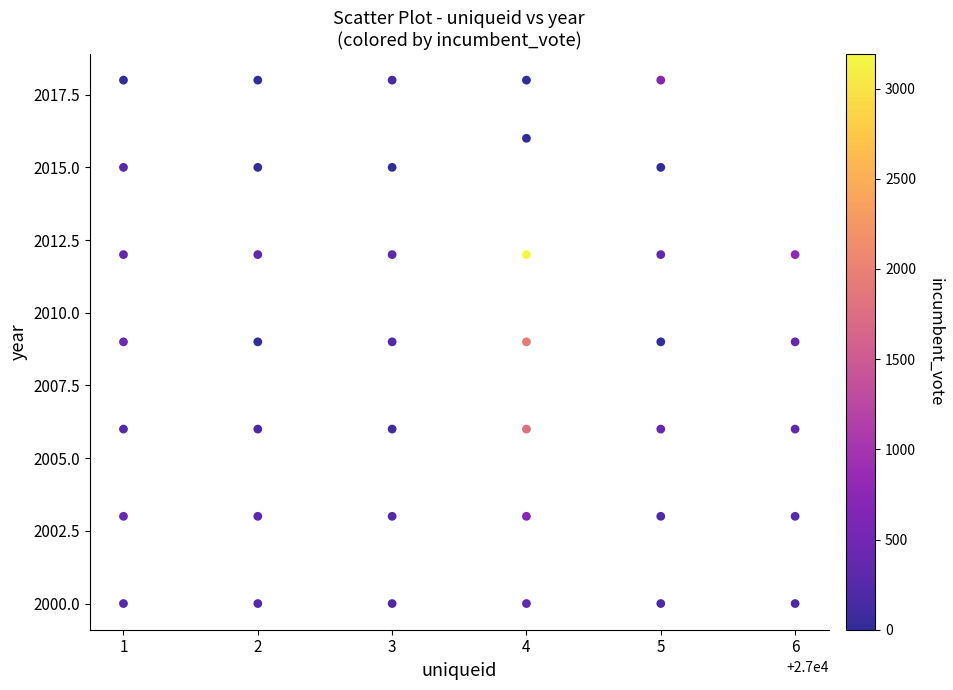

What is the range of Y values (max minus min)?

18